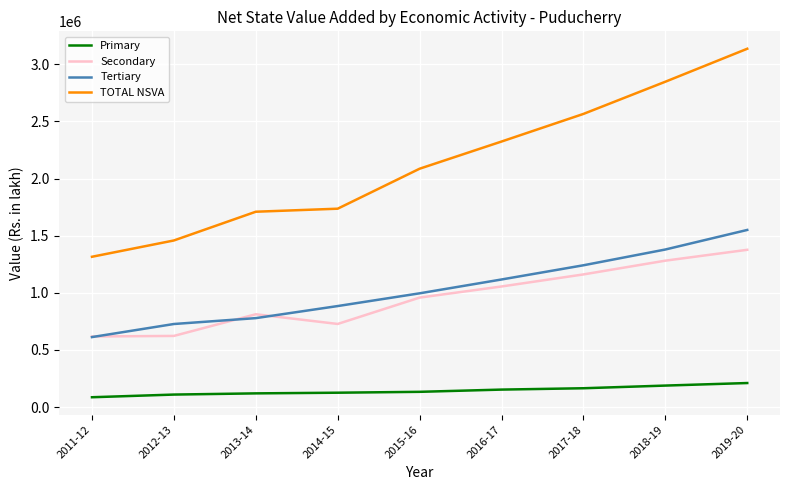

What are all the series names shown in the legend?

Primary, Secondary, Tertiary, TOTAL NSVA